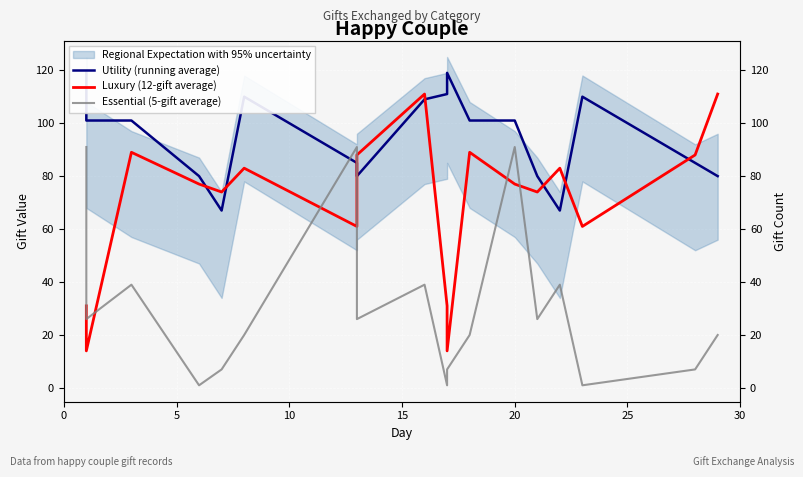

Rank the series by their maximum value, from lowest to highest.

Essential (5-gift average), Luxury (12-gift average), Utility (running average)